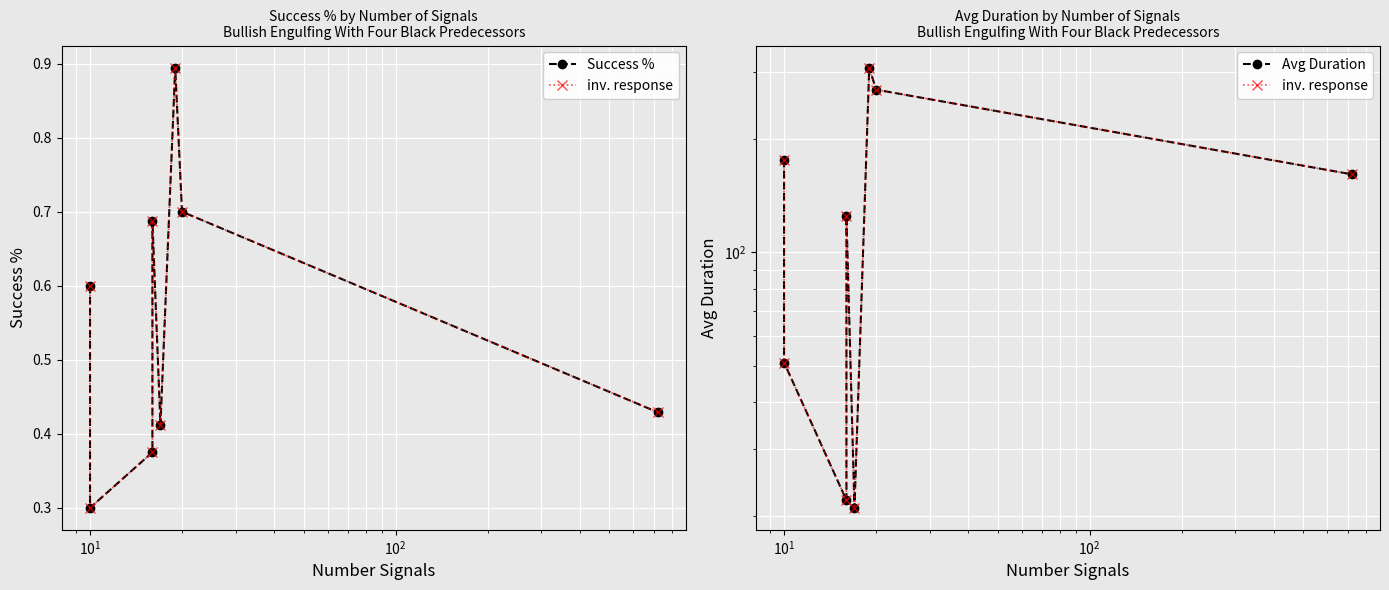

List the series in order of their peak value, highest first.

inv. response, Avg Duration, Success %